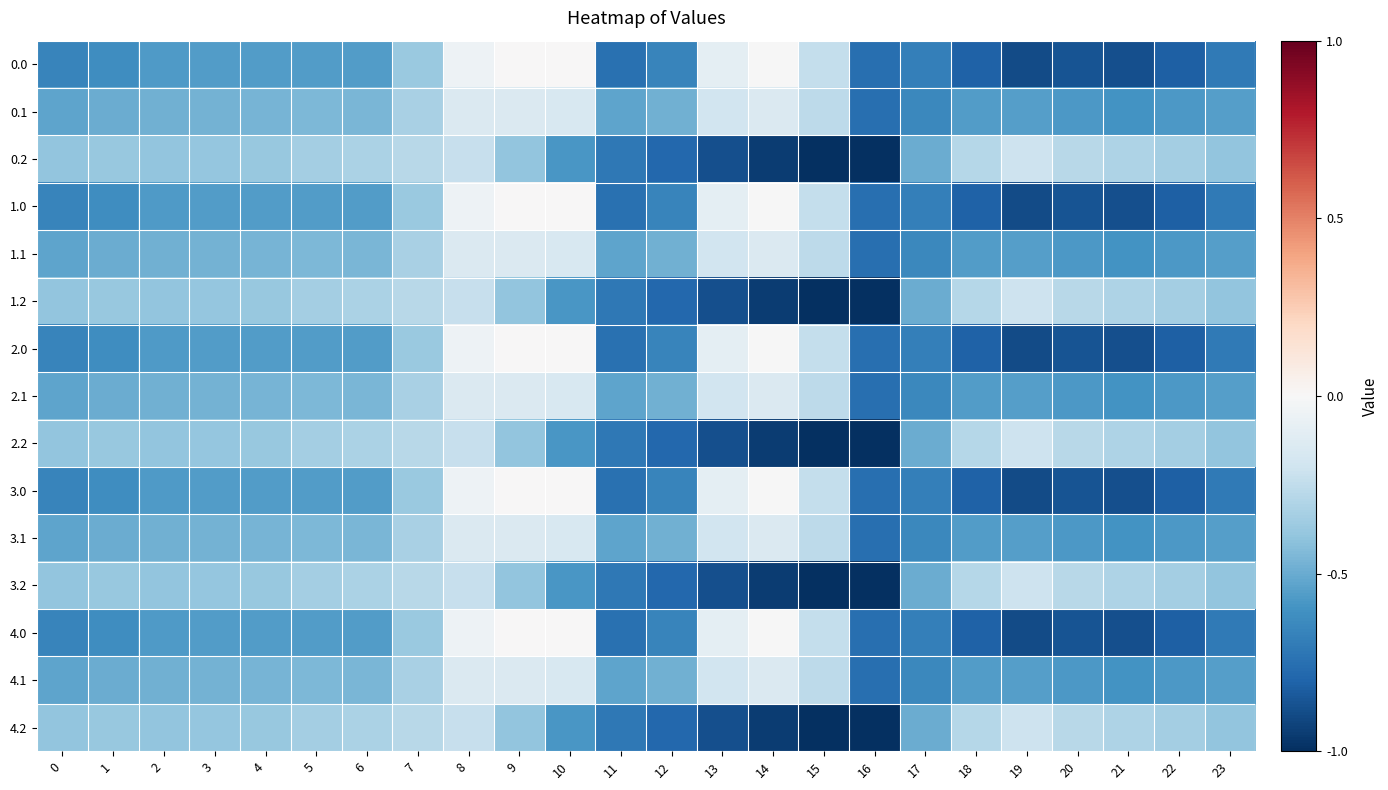

What is the total value across all series at 22?

-8.7